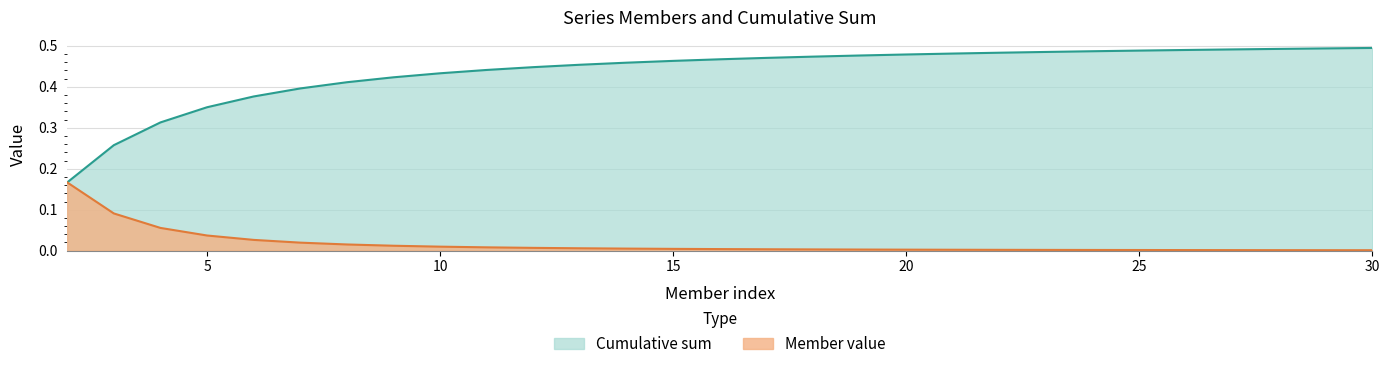

The Member value series shows 0.0 at 29. True or false?

False